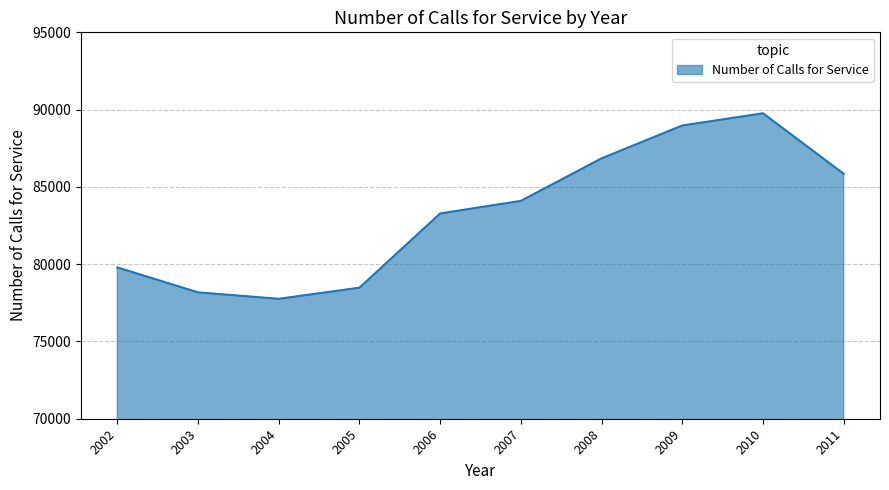

Which label corresponds to the smallest value in the chart?

2004